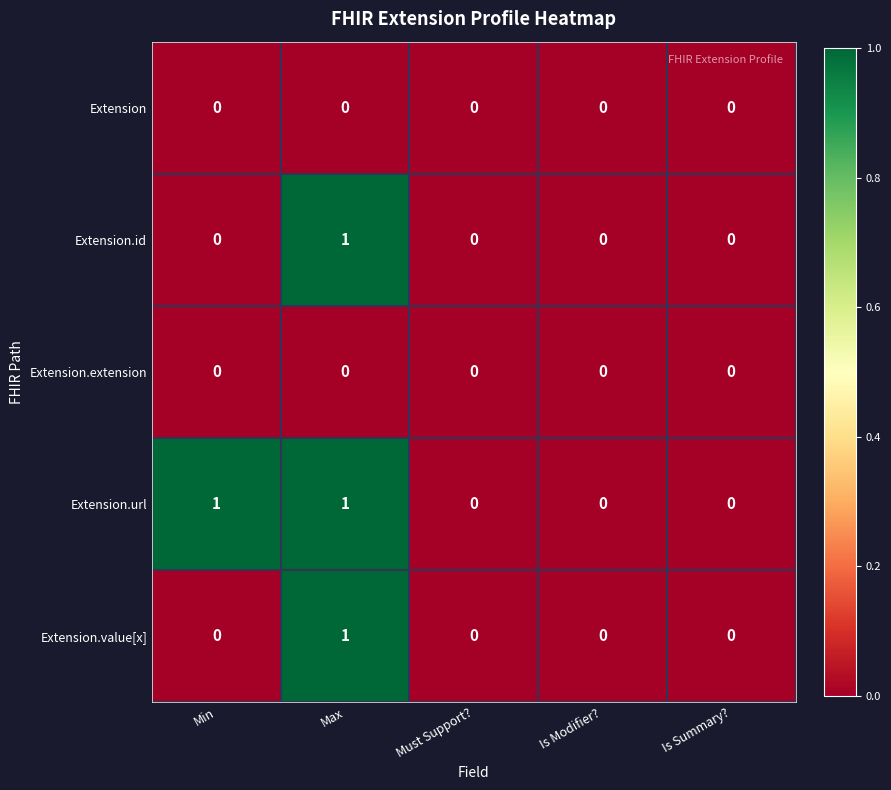

At which category is the sum across all series the highest?

Max